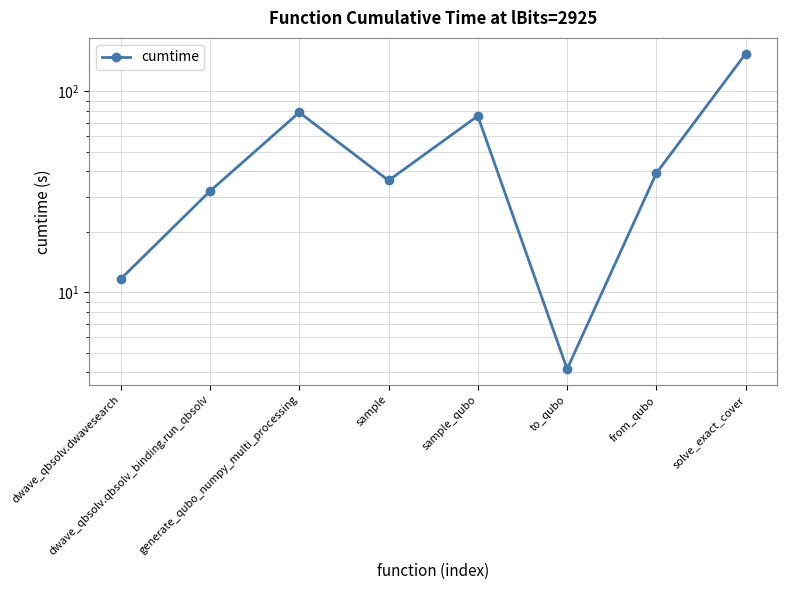

The value at generate_qubo_numpy_multi_processing is 78.7. True or false?

True